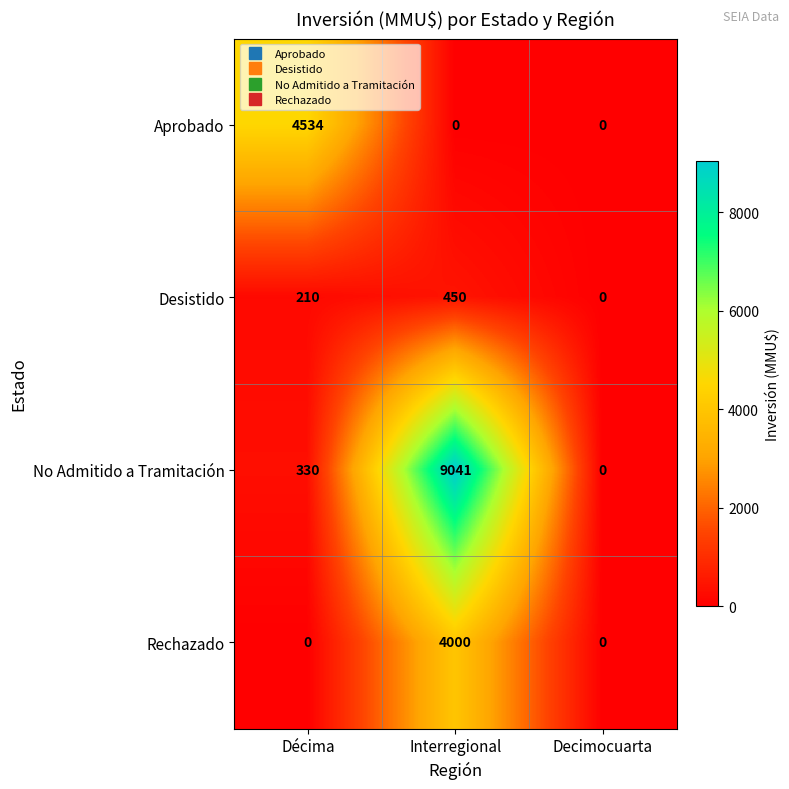

True or false: Desistido has a value of 335 at Décima.

False